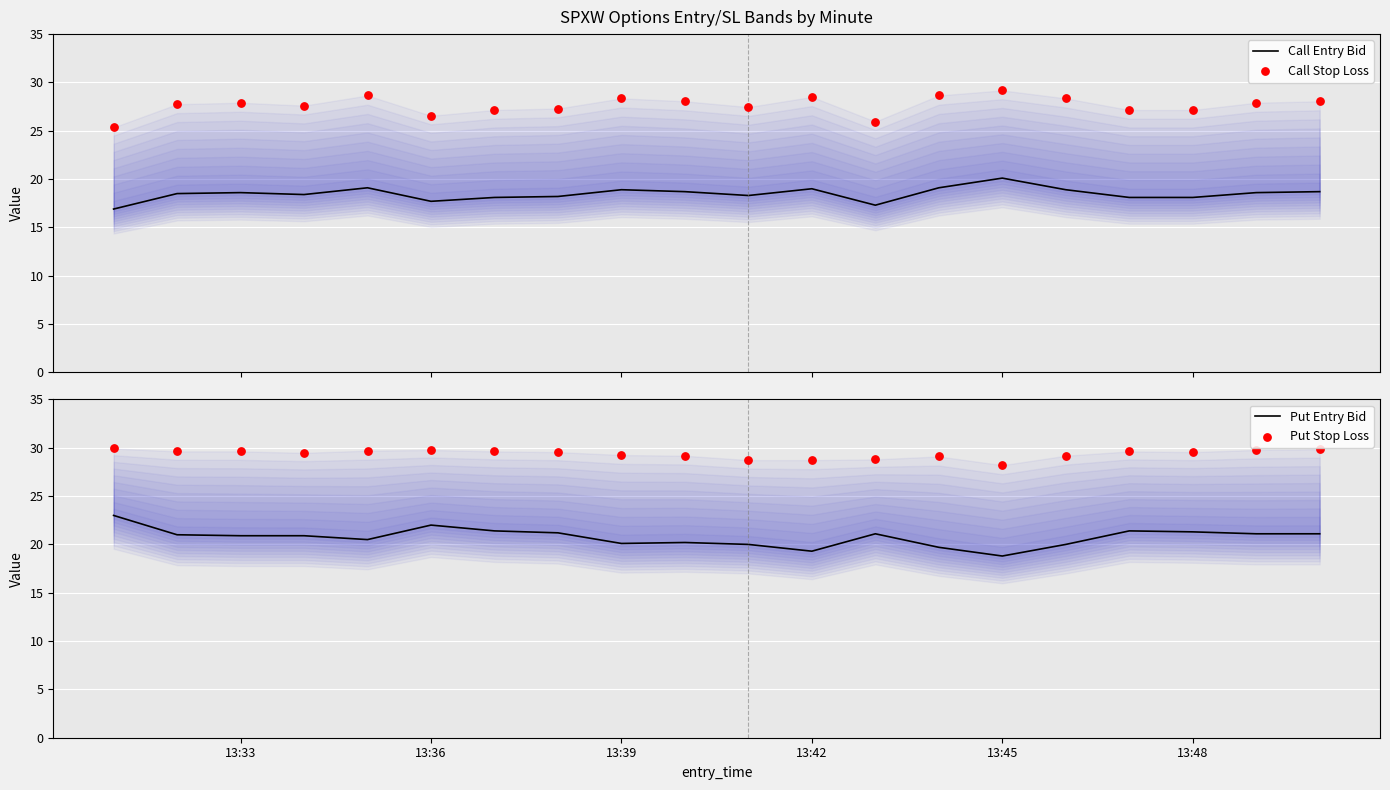

What is the lowest value of the Call Entry Bid series?

16.9